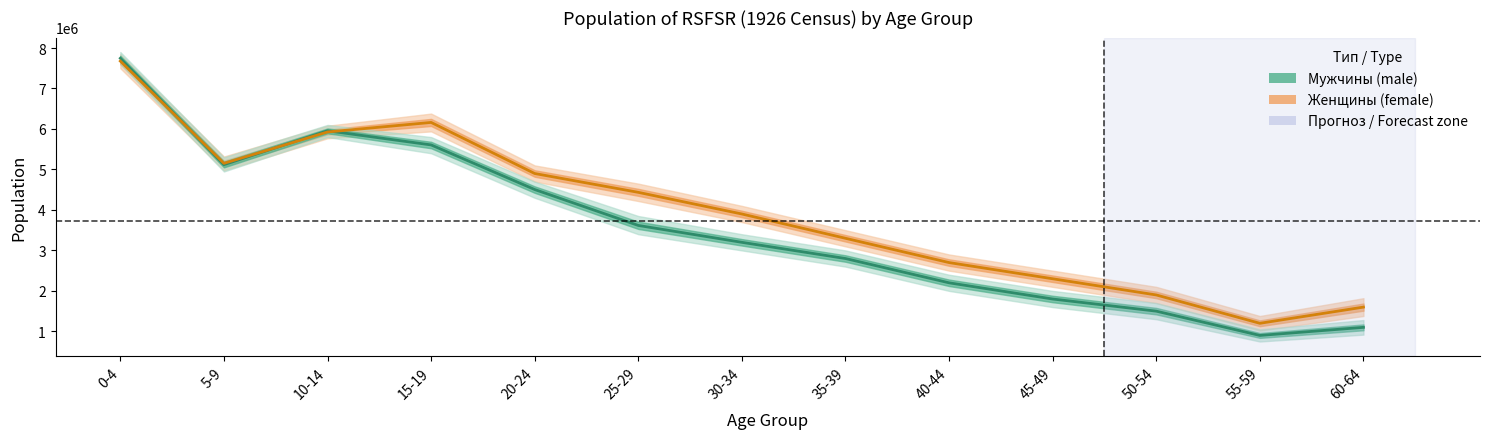

Where do Женщины (female) and Мужчины (male) first cross each other?

0-4 and 5-9